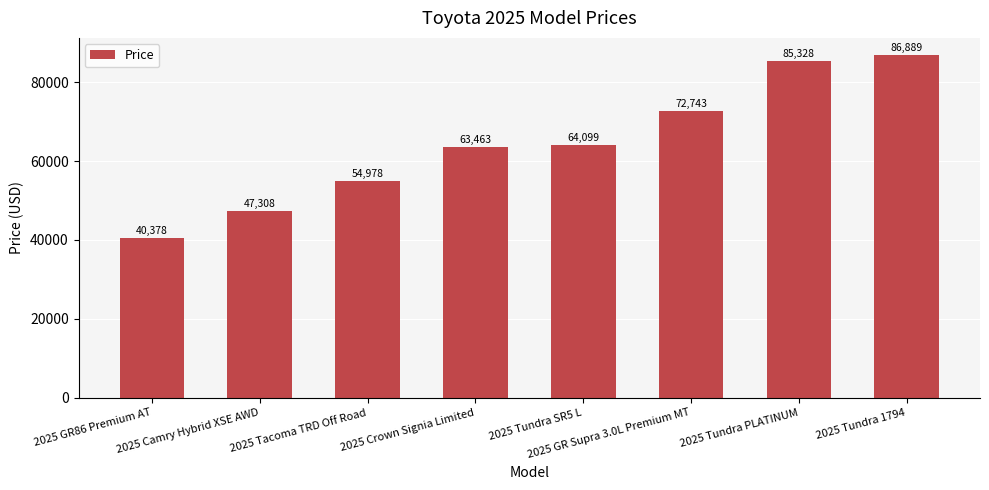

List the labels in order of value, smallest first.

2025 GR86 Premium AT, 2025 Camry Hybrid XSE AWD, 2025 Tacoma TRD Off Road, 2025 Crown Signia Limited, 2025 Tundra SR5 L, 2025 GR Supra 3.0L Premium MT, 2025 Tundra PLATINUM, 2025 Tundra 1794